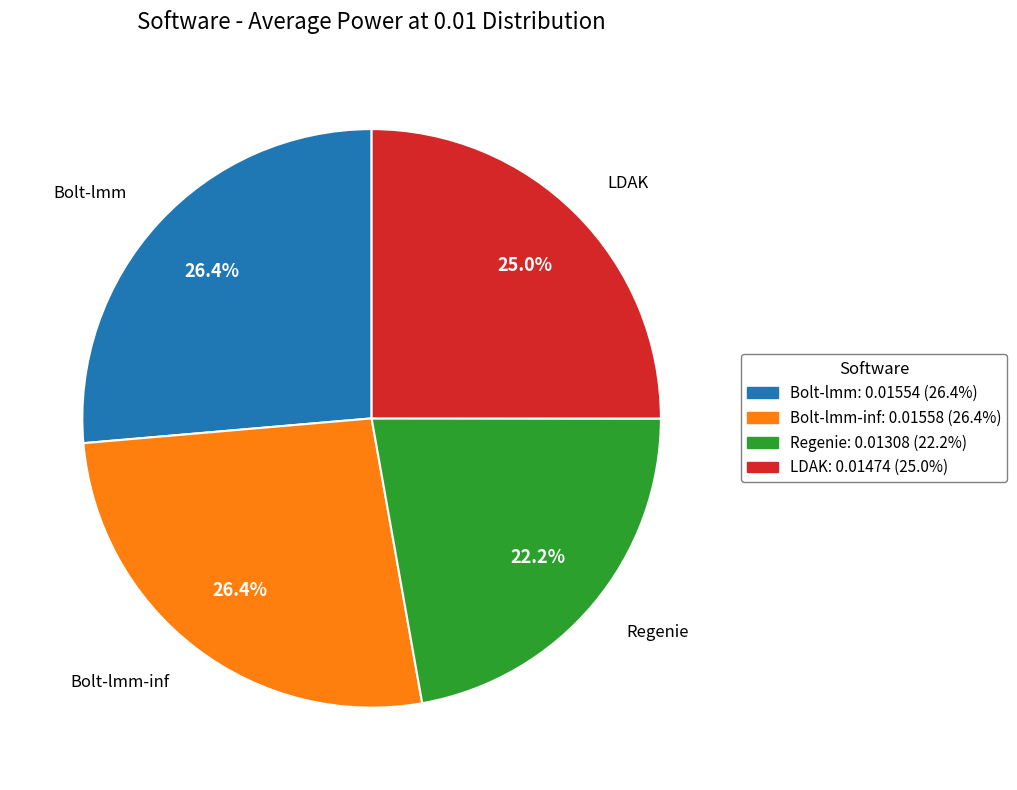

Is there a majority slice in this chart?

No